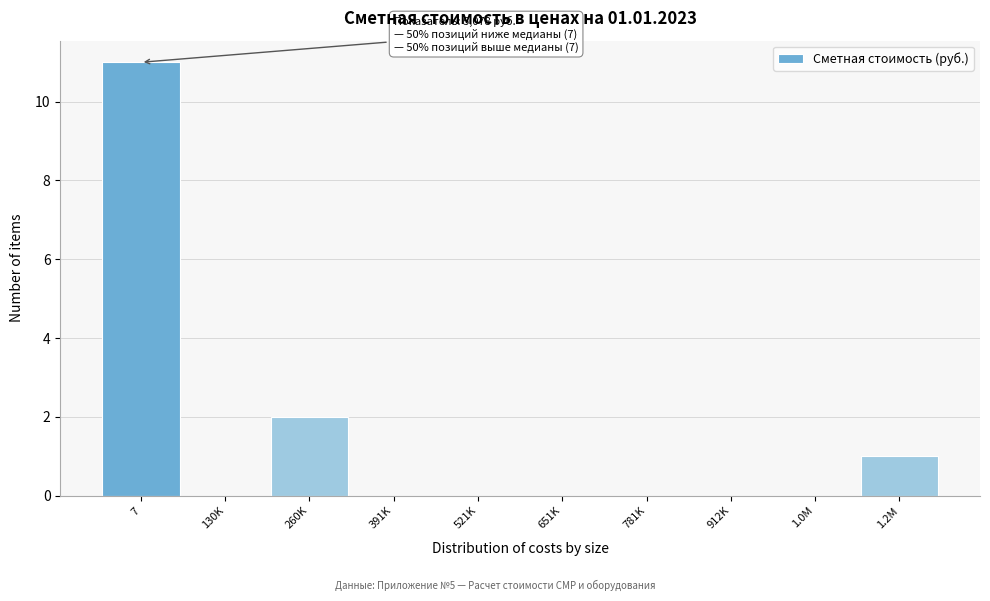

Reading left to right, list all the values displayed in this chart.

7=11	130K=0	260K=2	391K=0	521K=0	651K=0	781K=0	912K=0	1.0M=0	1.2M=1